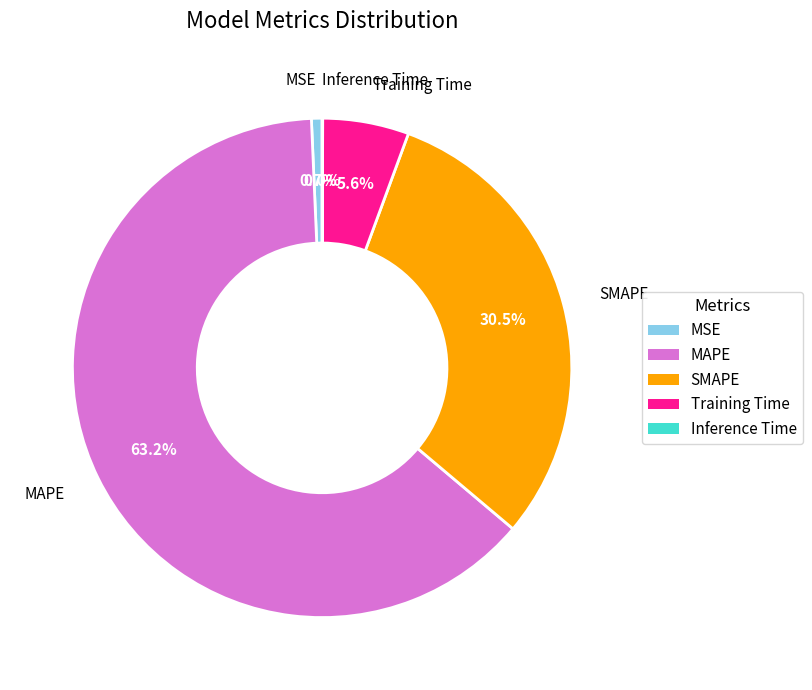

What is the majority slice?

MAPE